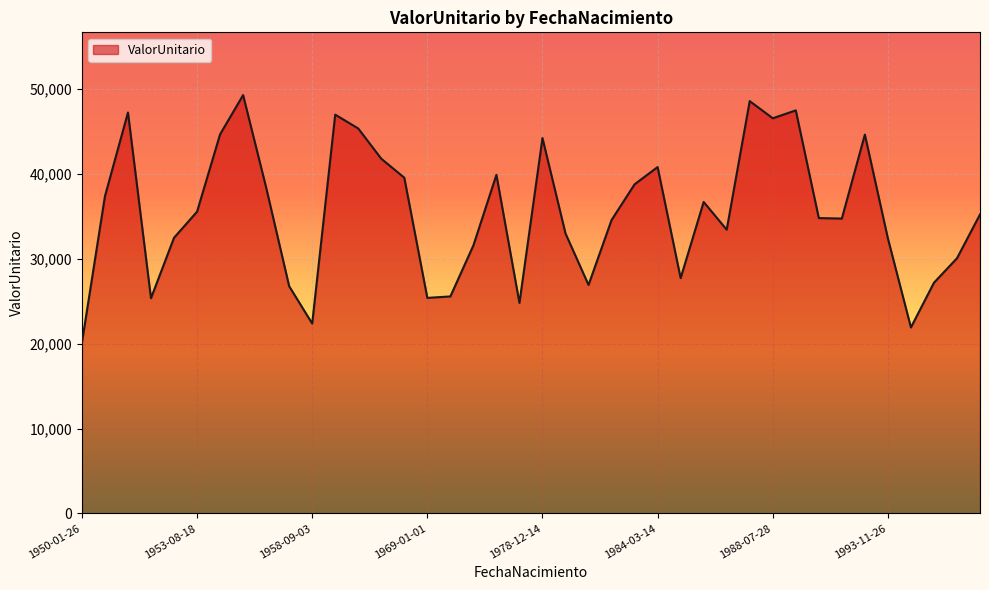

How many lines are shown in the chart?

1